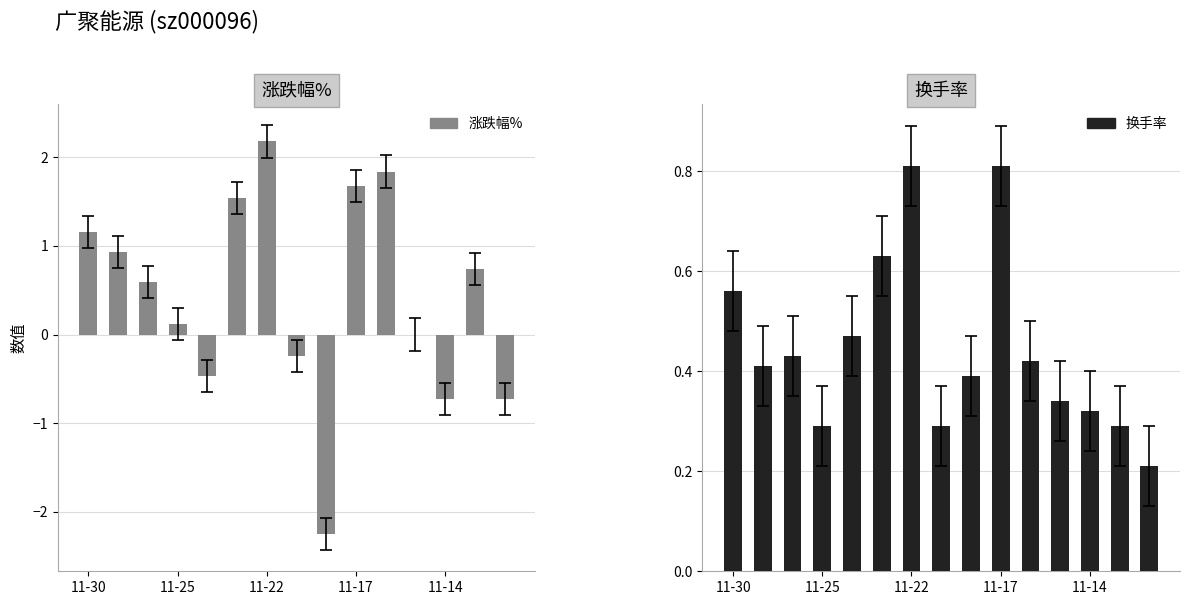

What is the highest value of the 换手率 series?

0.8